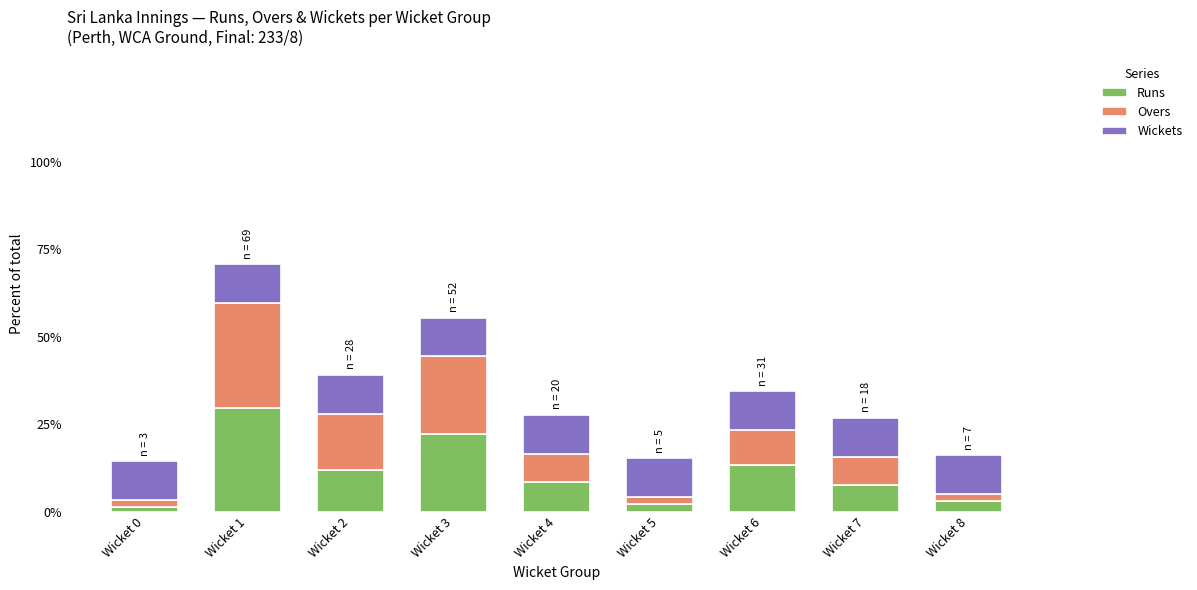

Is it true that Runs equals 8.6 at Wicket 4?

True